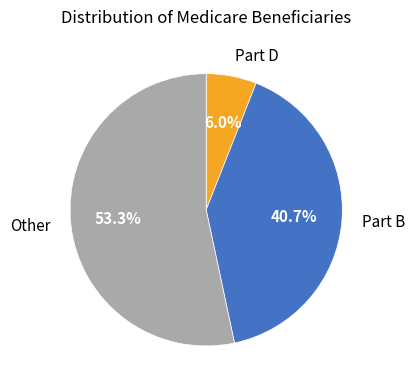

Is the sum of Other and Part D greater than half?

Yes